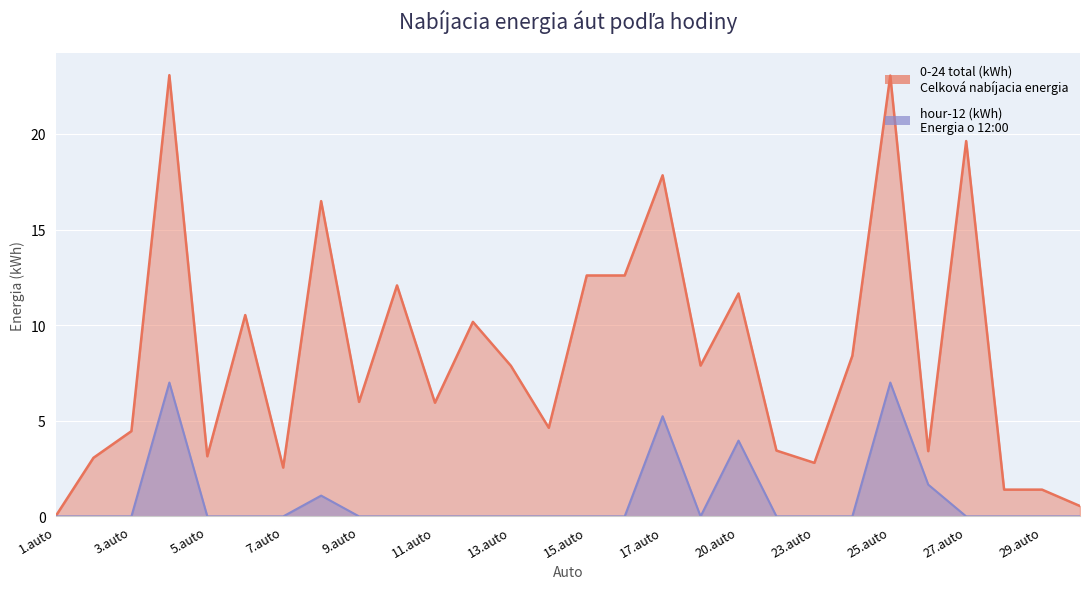

What position from the left is 10.auto?

10